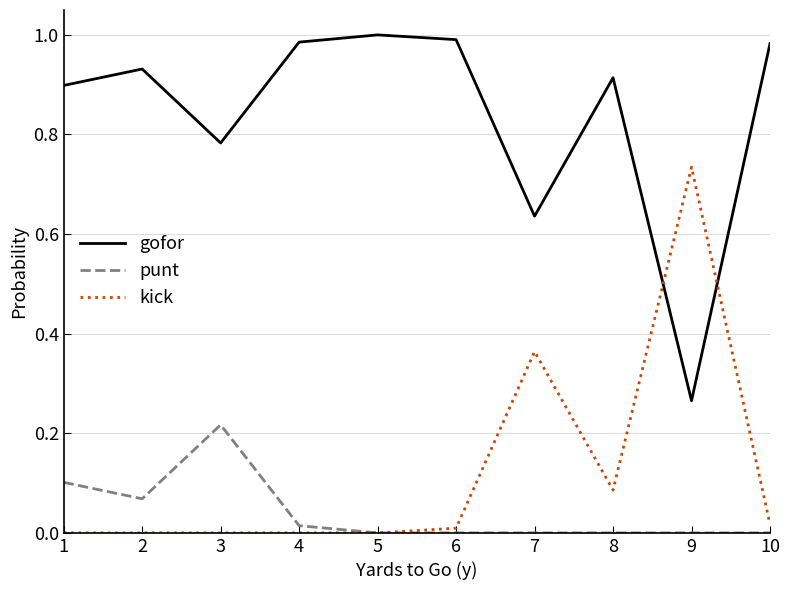

List the series in order of their peak value, lowest first.

punt, kick, gofor